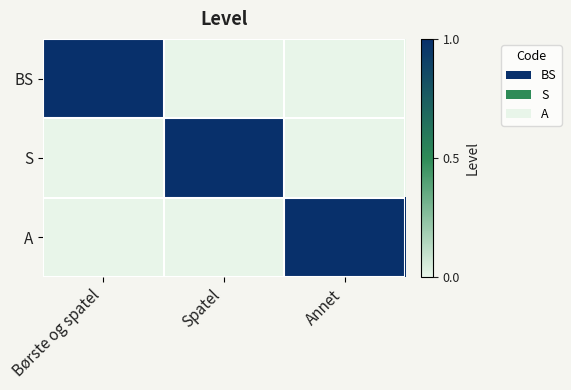

How many distinct data groups are displayed?

3